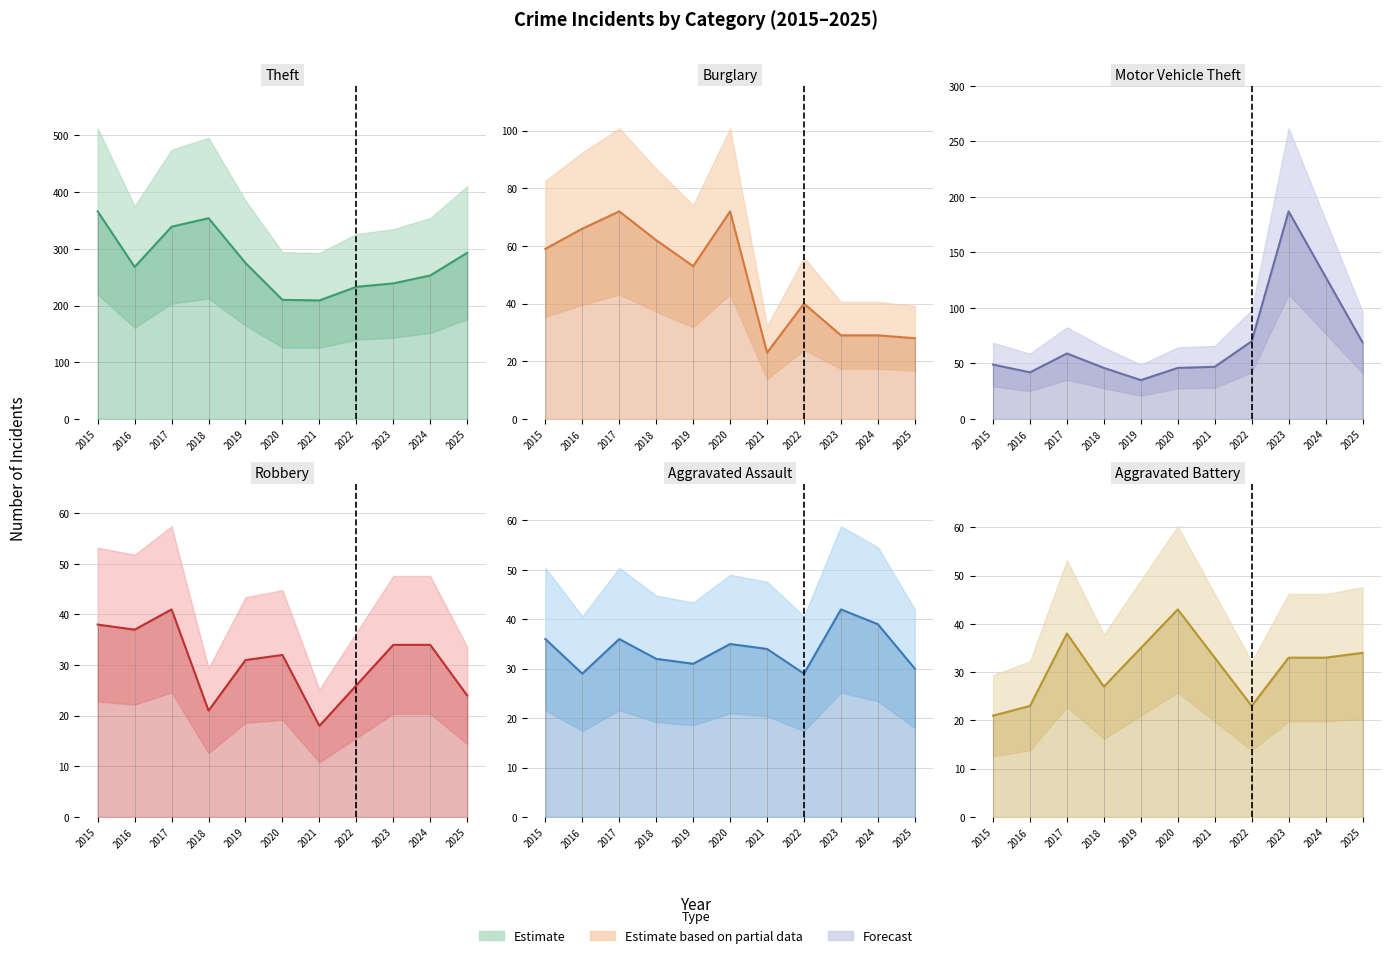

At how many categories does at least one series exceed 139?

11